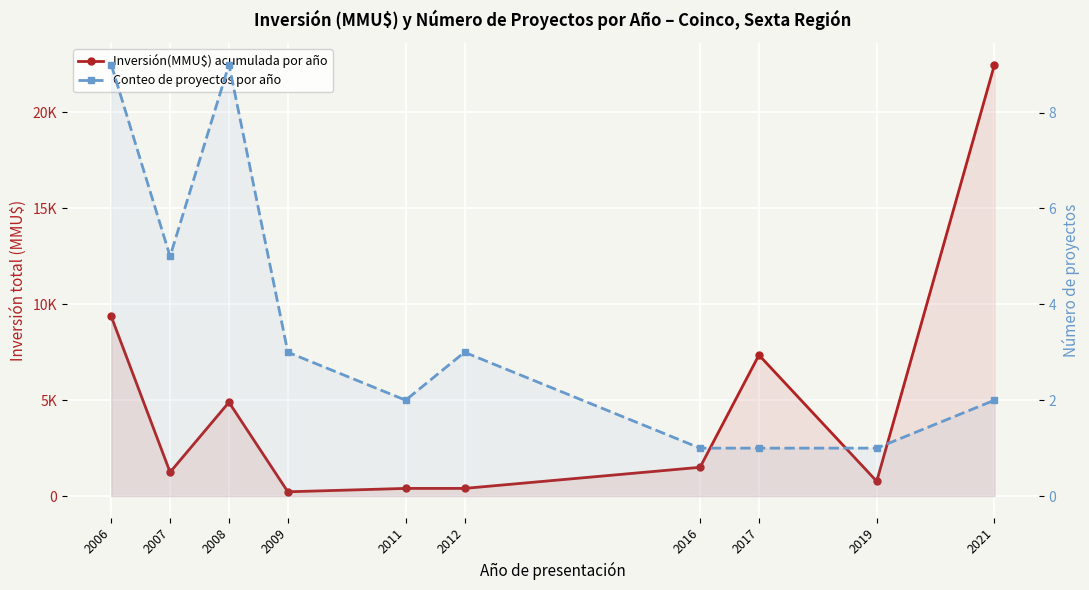

Which label corresponds to the smallest value in the chart?

2016